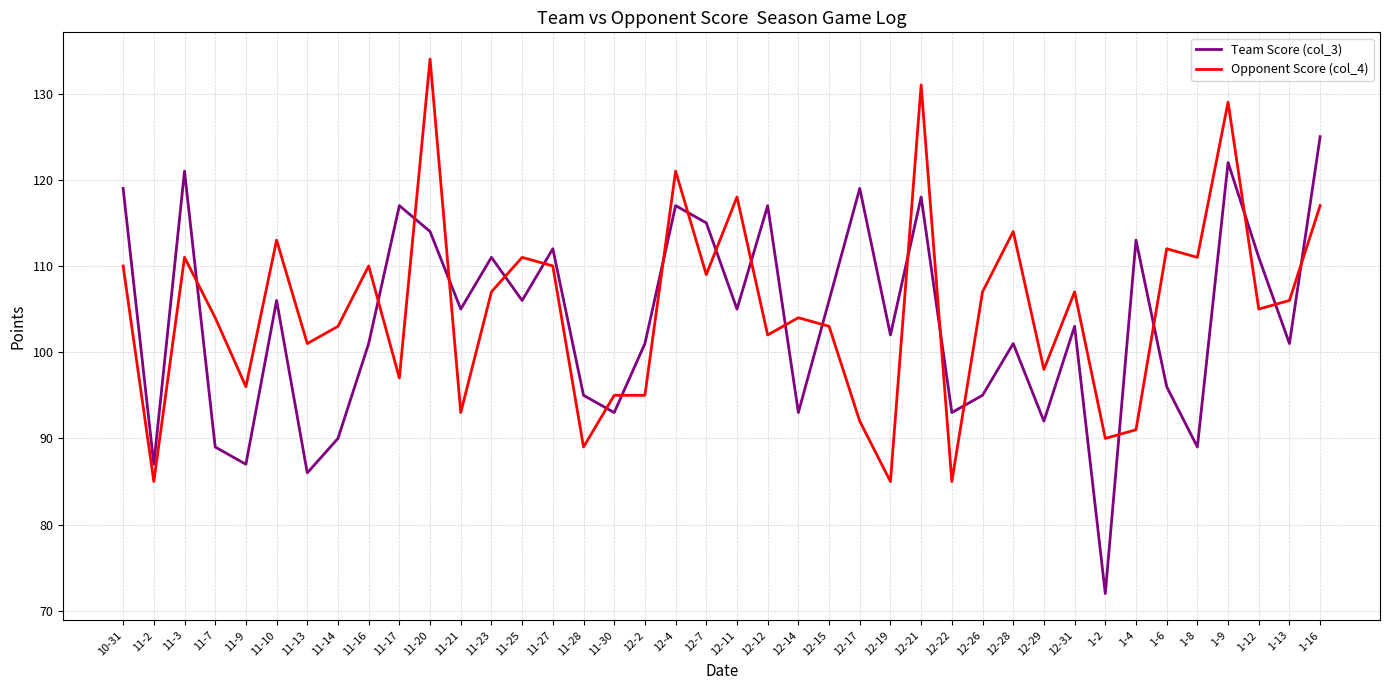

At which label does Team Score (col_3) reach its peak?

1-16